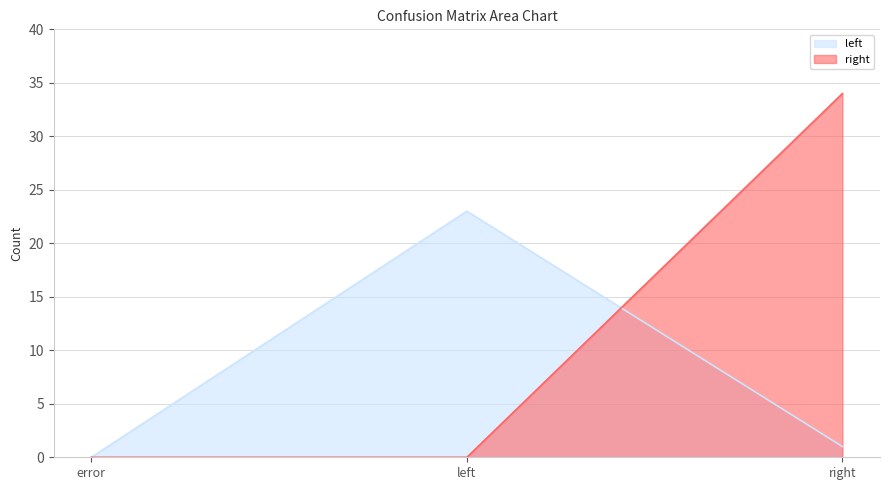

How many values in right are above zero?

1